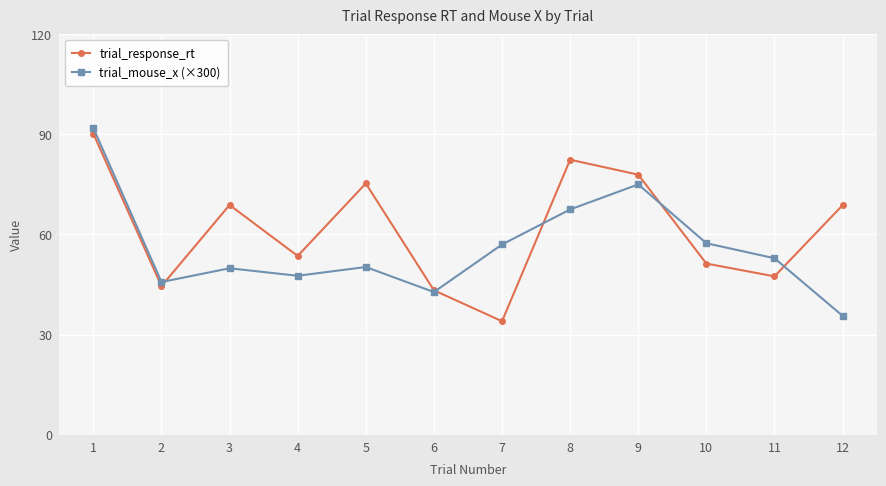

Which series changed the most between 3 and 9?

trial_mouse_x (×300)